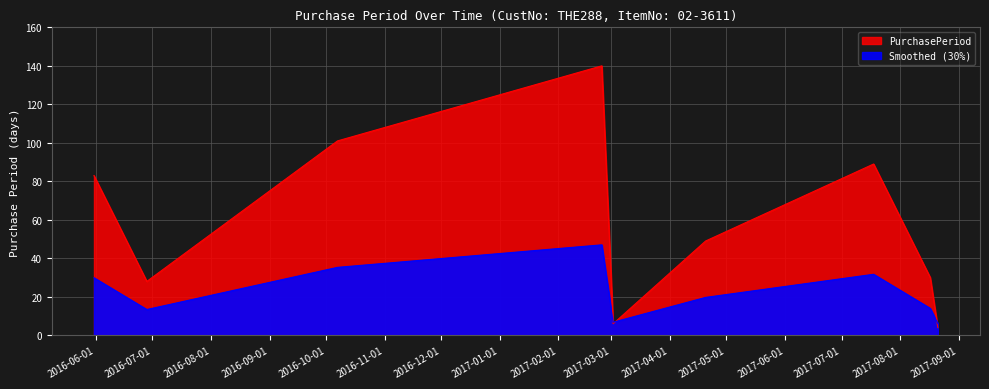

Which label corresponds to the smallest value in the chart?

2017-08-21